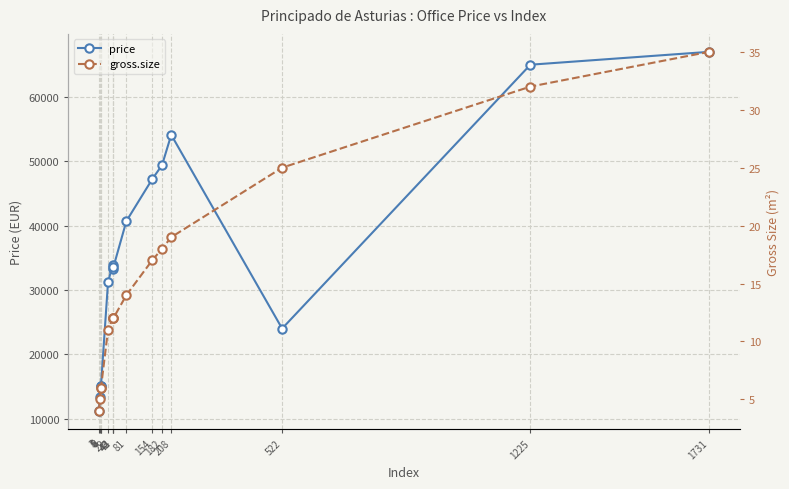

Which category has the lowest value in the gross.size series?

3